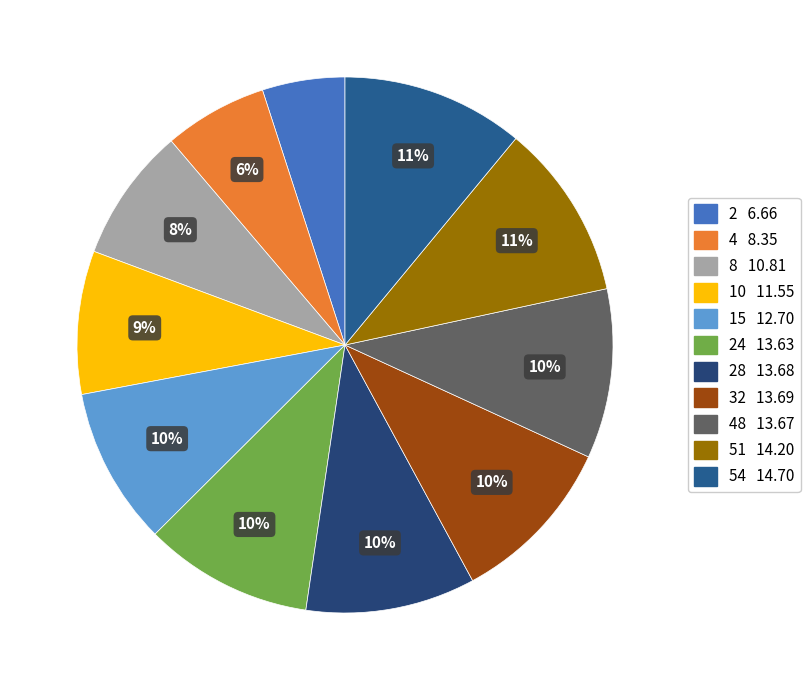

Count the number of slices in the pie.

11